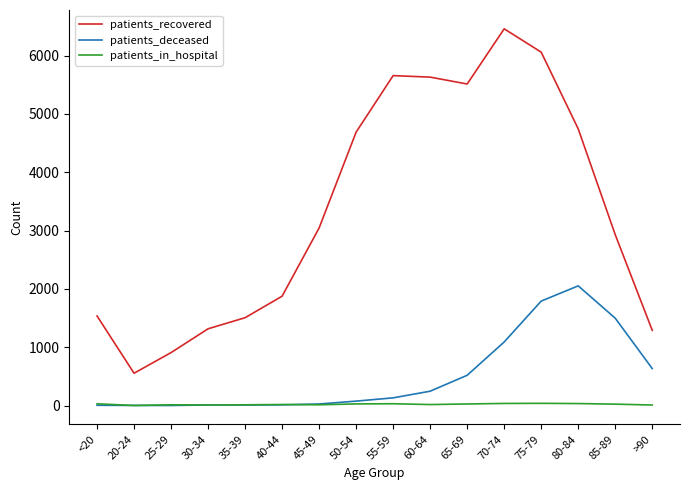

Between <20 and 55-59, which series saw the biggest shift?

patients_recovered